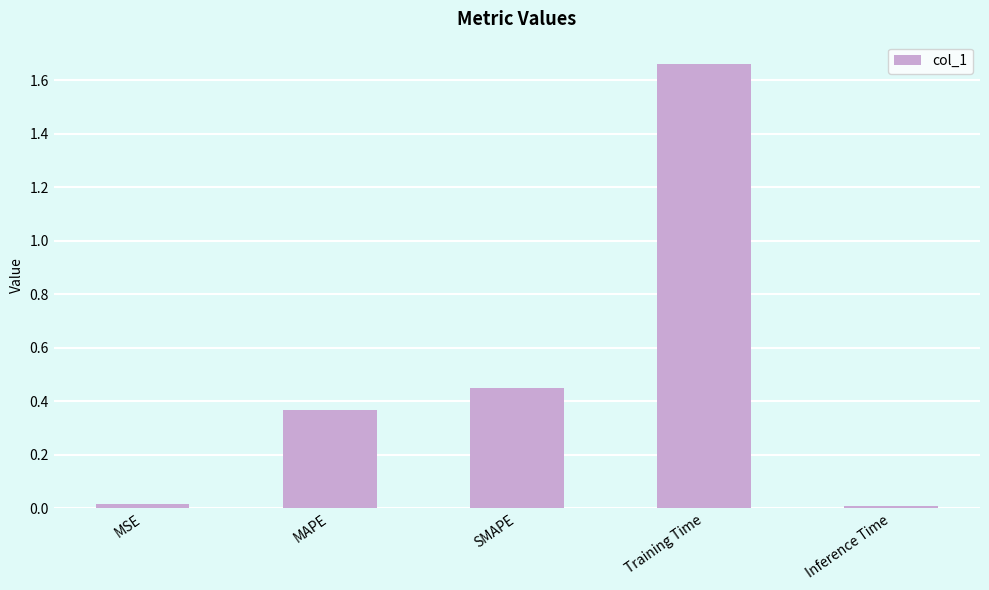

What is the label of the 4th bar from the right?

MAPE